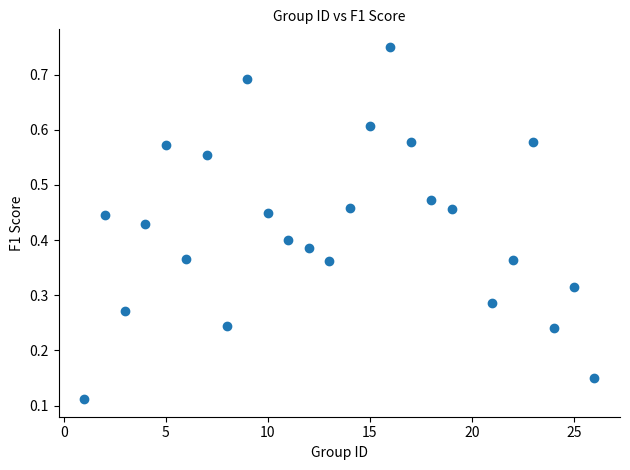

What is the range of X values (max minus min)?

25.0